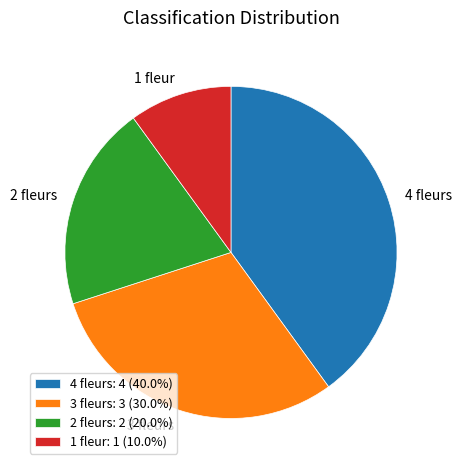

The 2 fleurs slice represents 20% of the pie. True or false?

True